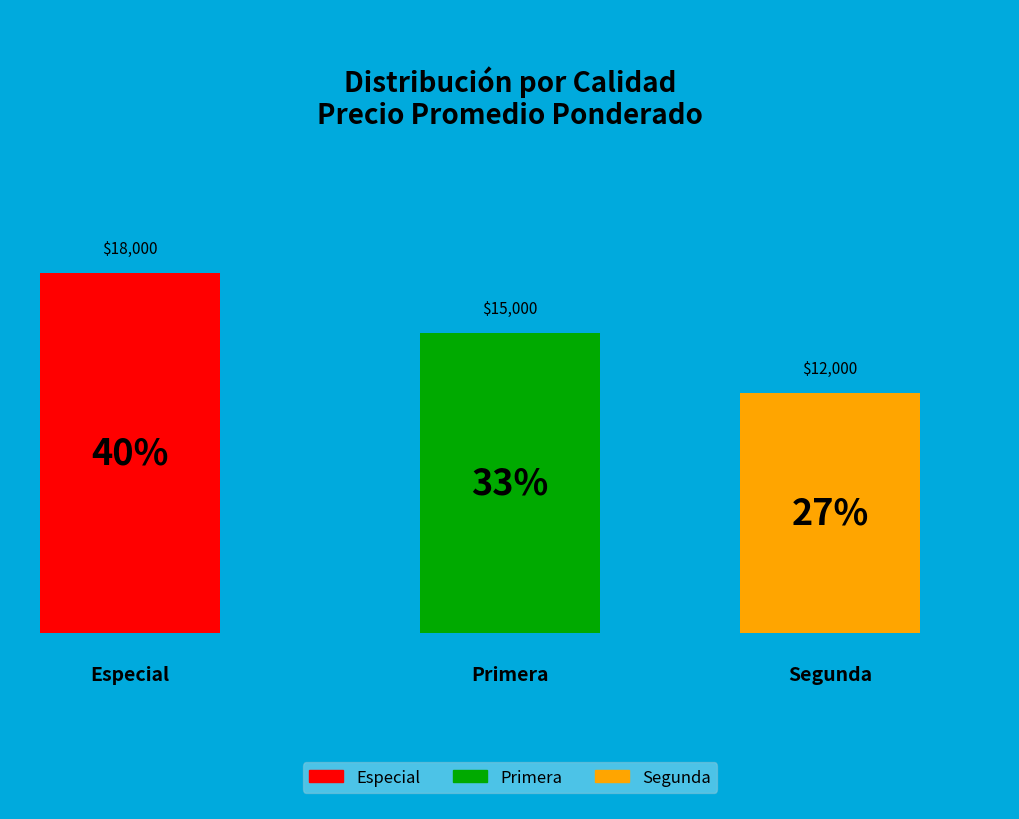

Approximately how many times larger is the value at Segunda compared to Especial?

0.7